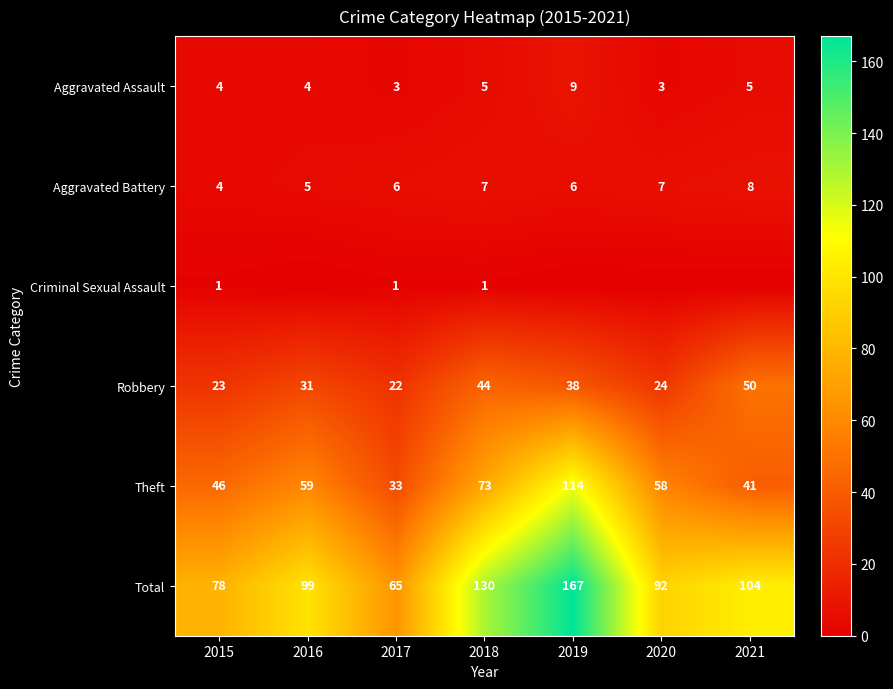

Is the value of Robbery at 2017 greater than the value of Total at 2018?

No